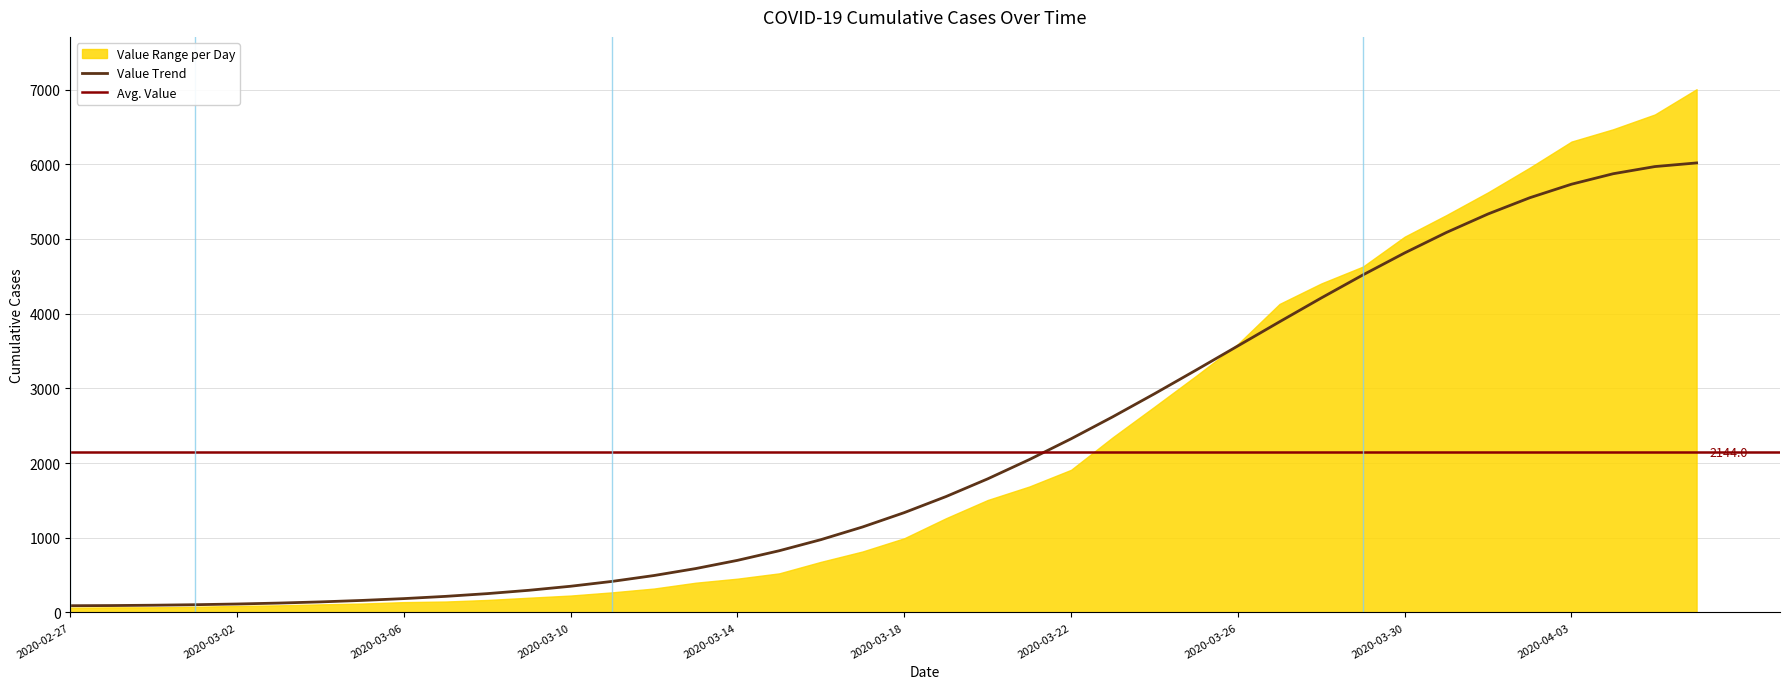

What is the highest value of the Value Trend series?

6017.2